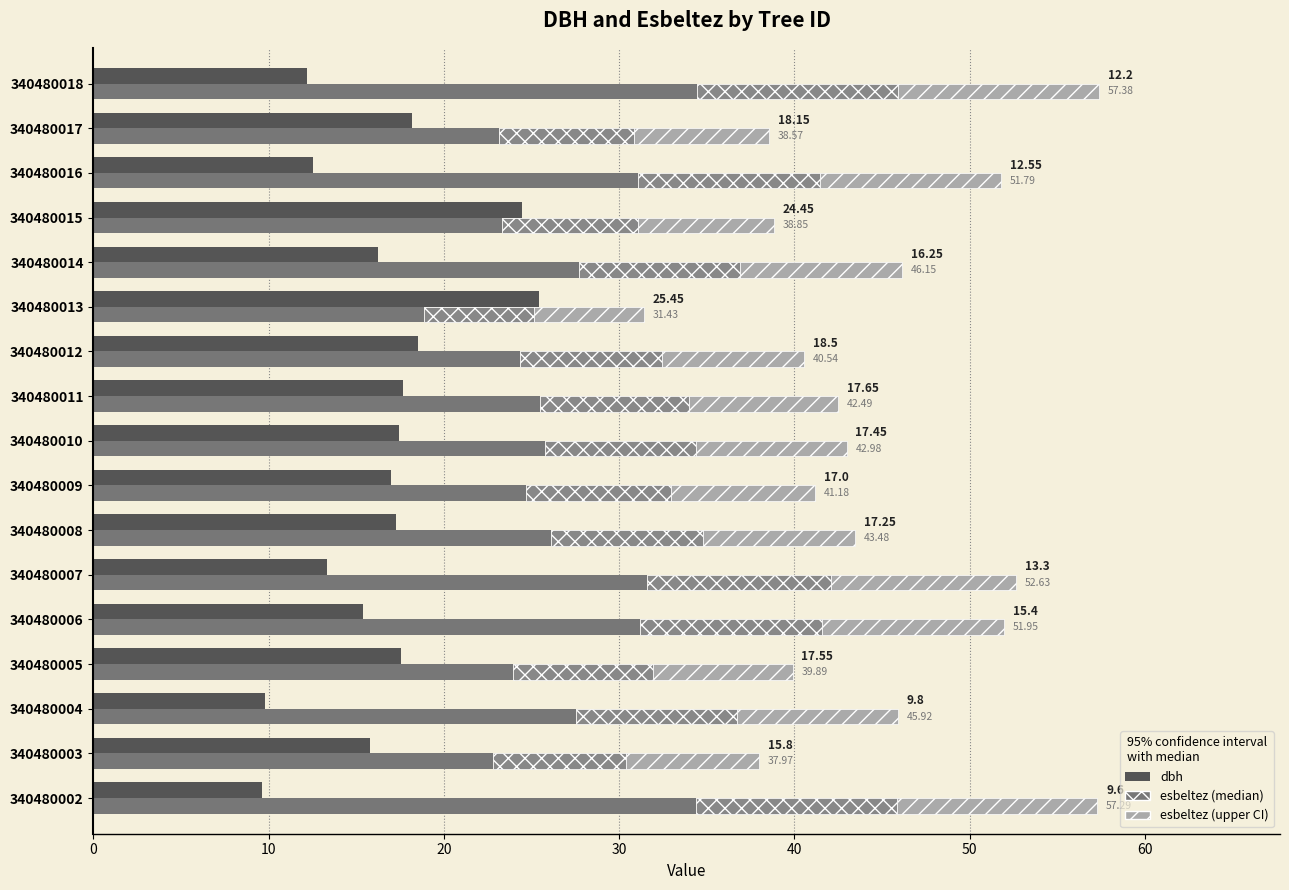

What is the lowest value of the esbeltez (base) series?

18.9